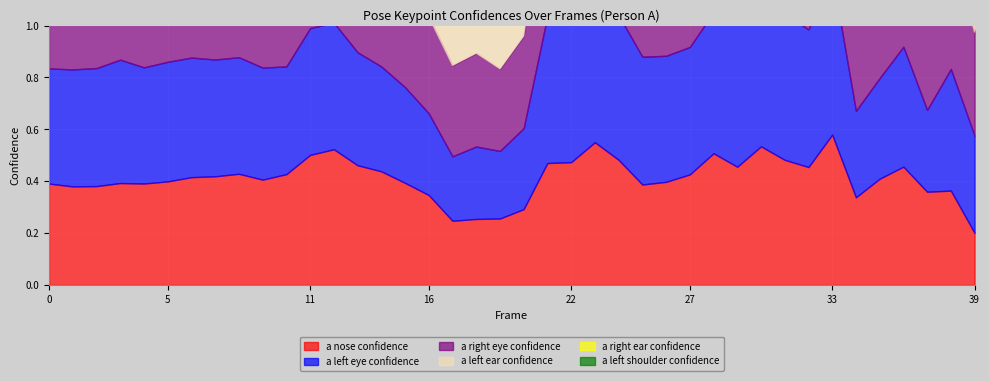

At 11, list the series in order from largest to smallest.

a_left_ear_confidence, a_right_ear_confidence, a_left_shoulder_confidence, a_right_eye_confidence, a_nose_confidence, a_left_eye_confidence